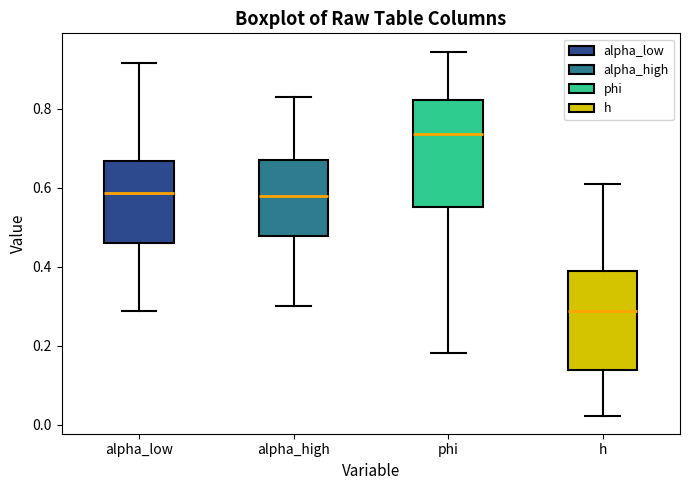

Comparing the boxes themselves (not the whiskers), which one is the tallest?

phi